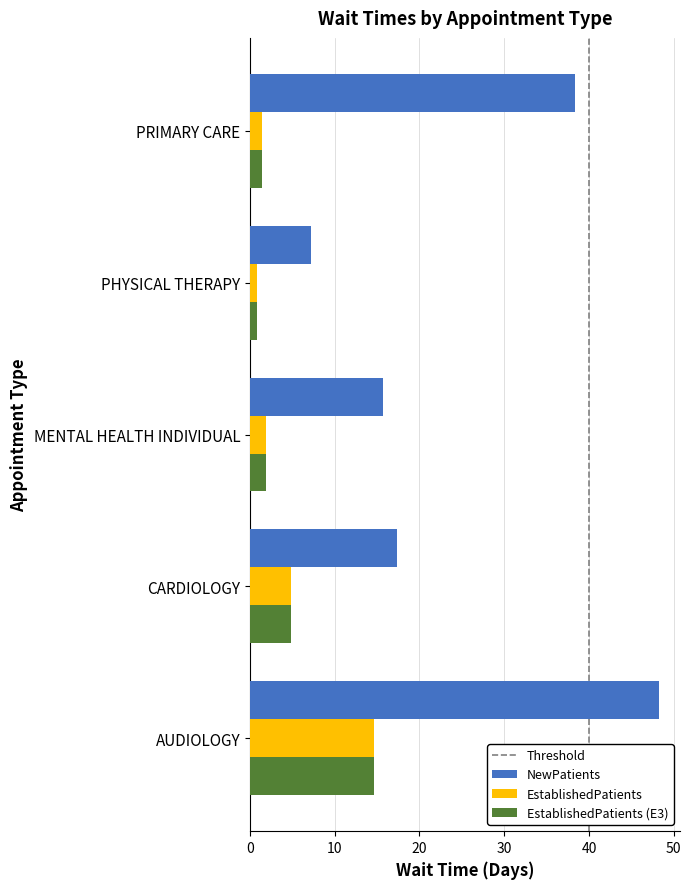

What value does the NewPatients series have at AUDIOLOGY?

48.3